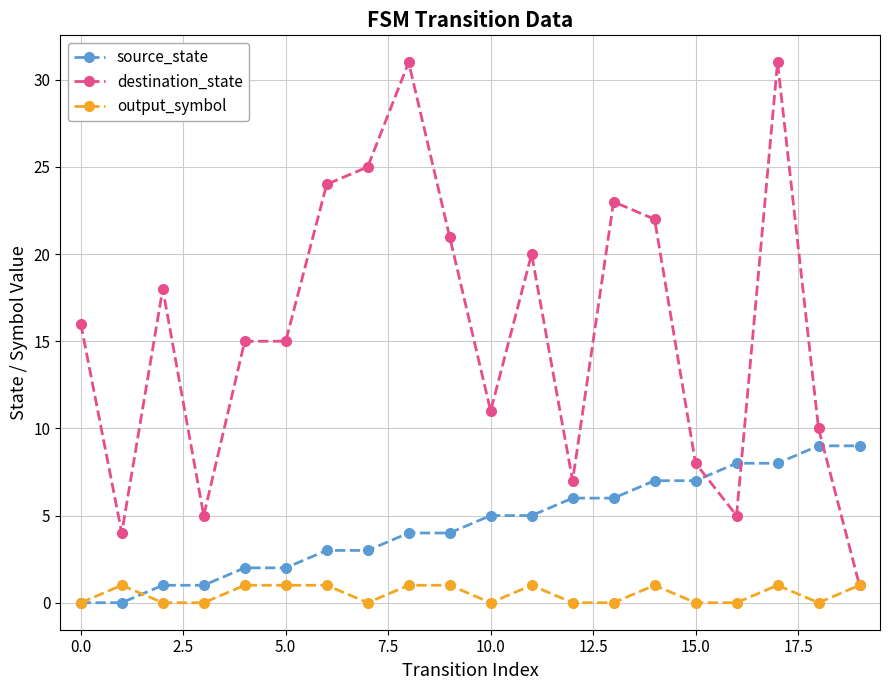

At how many categories does at least one series exceed 2?

20